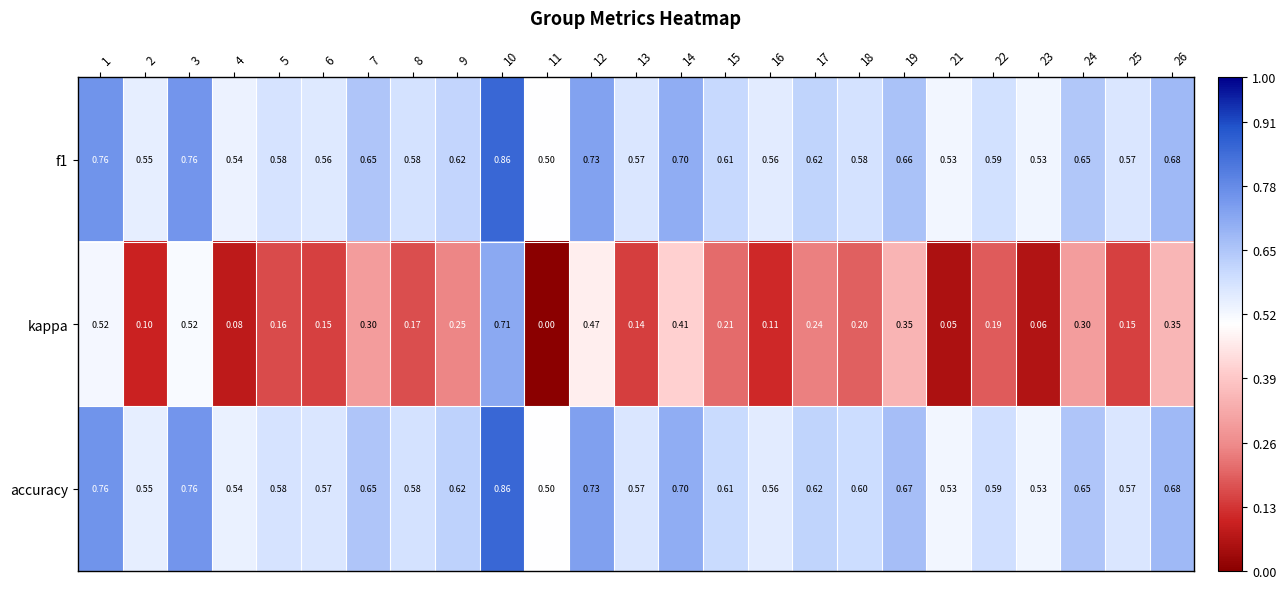

Which series has the largest total across all categories?

accuracy